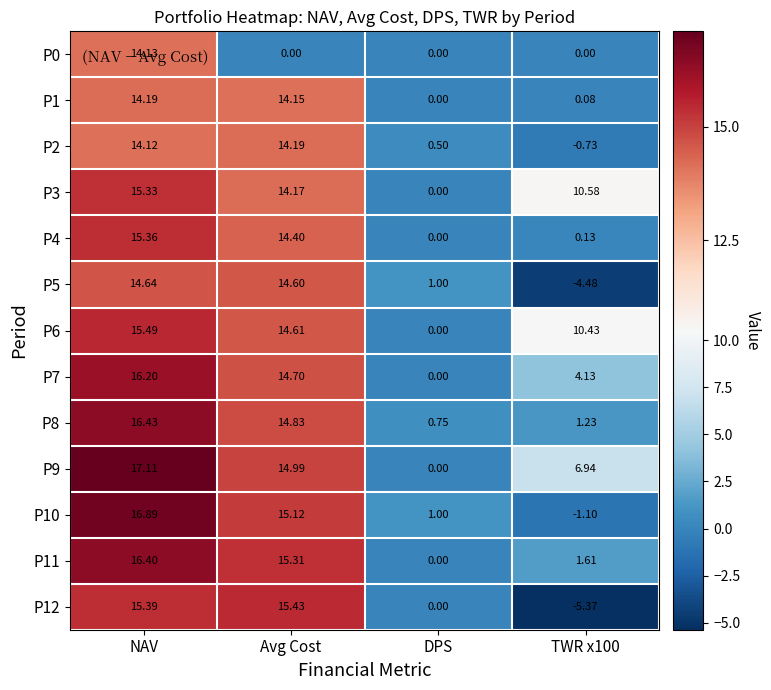

Where does the P5 series first go above 14?

NAV